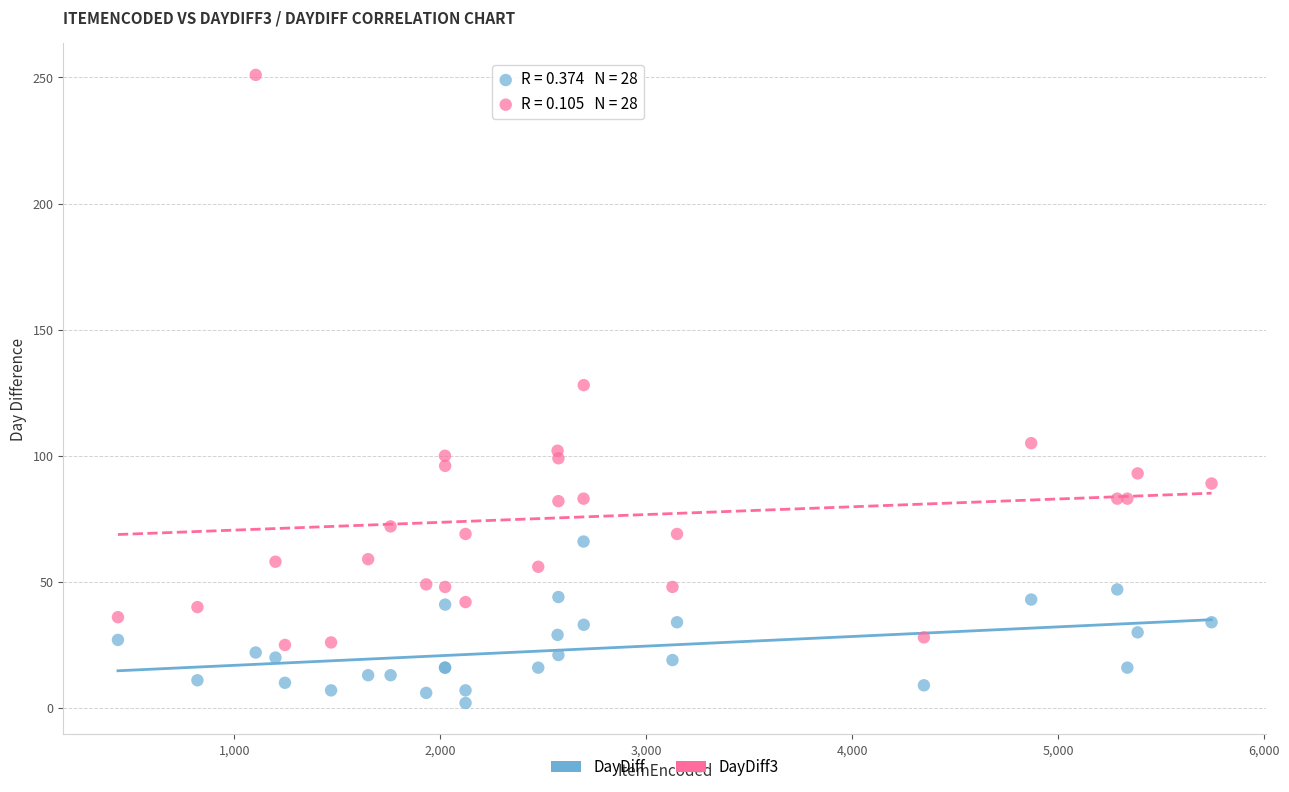

Which series has the widest spread of Y values?

DayDiff3